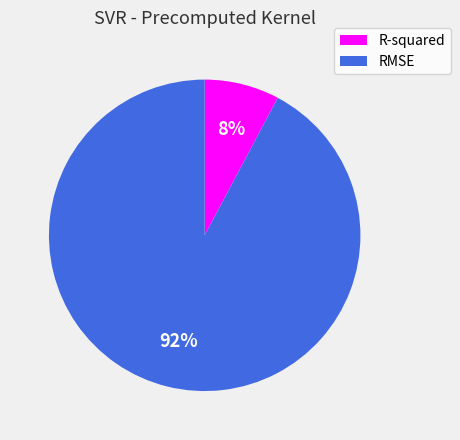

To the nearest percent, what is the difference between the largest and smallest slice percentages?

84%